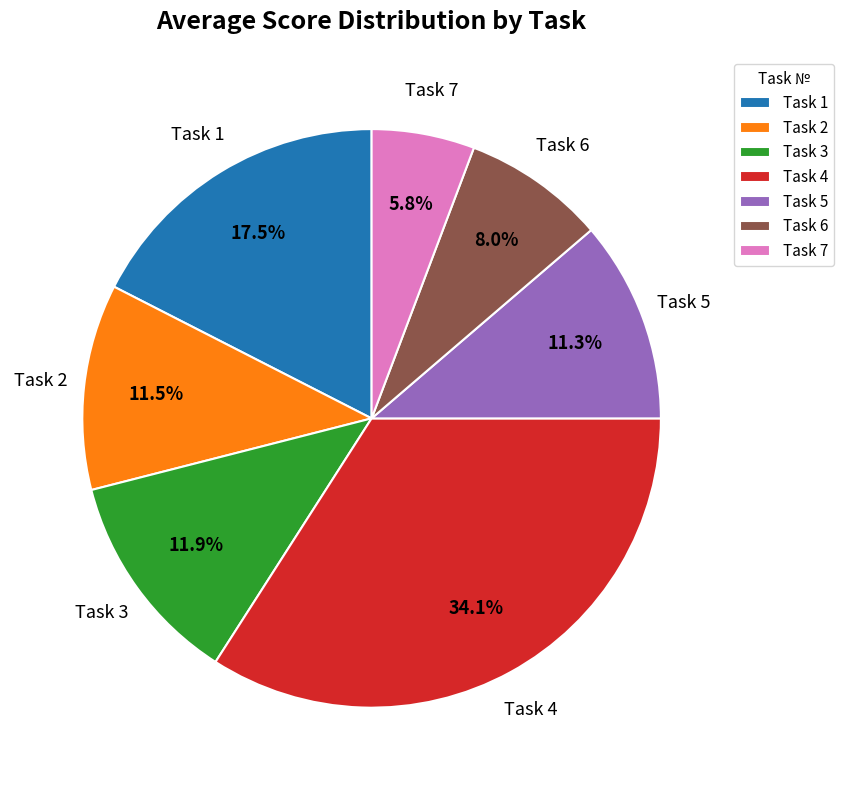

Is Task 1 the majority of the pie?

No